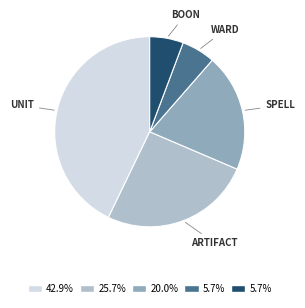

Is there a majority slice in this chart?

No